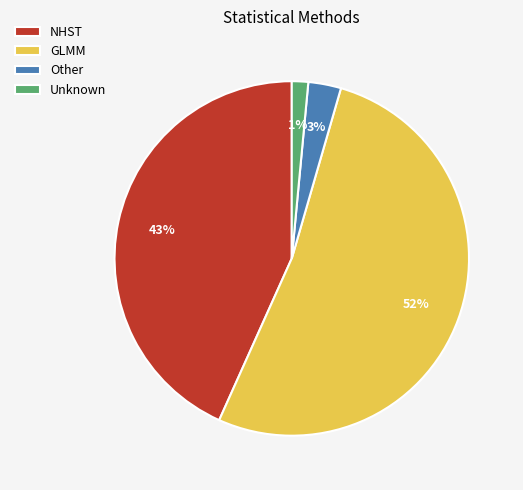

To the nearest percent, what is the combined percentage of Other and NHST?

46%